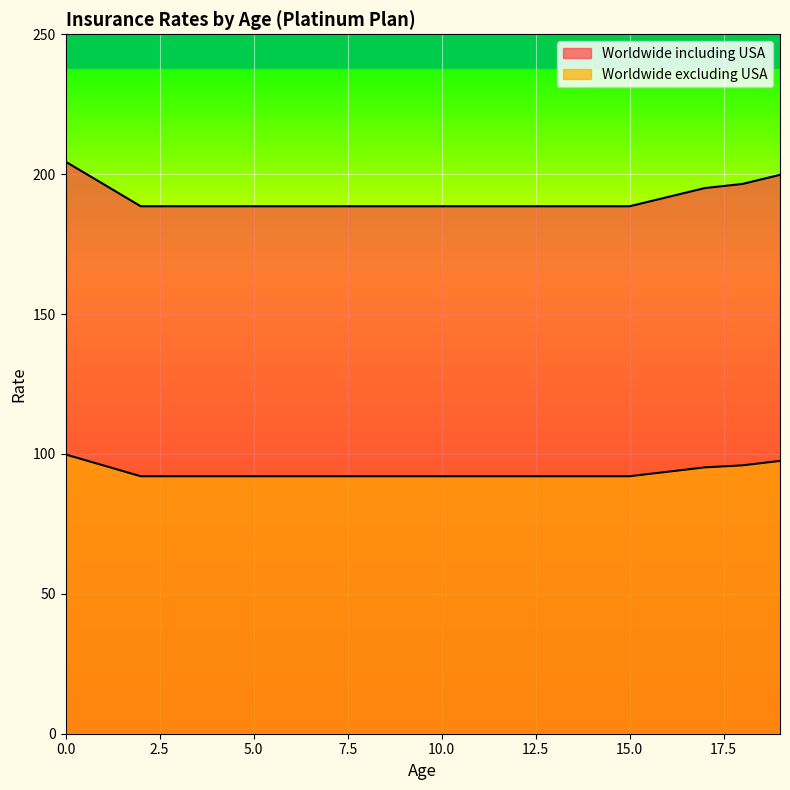

True or false: Worldwide excluding USA and Worldwide including USA intersect in this chart.

False